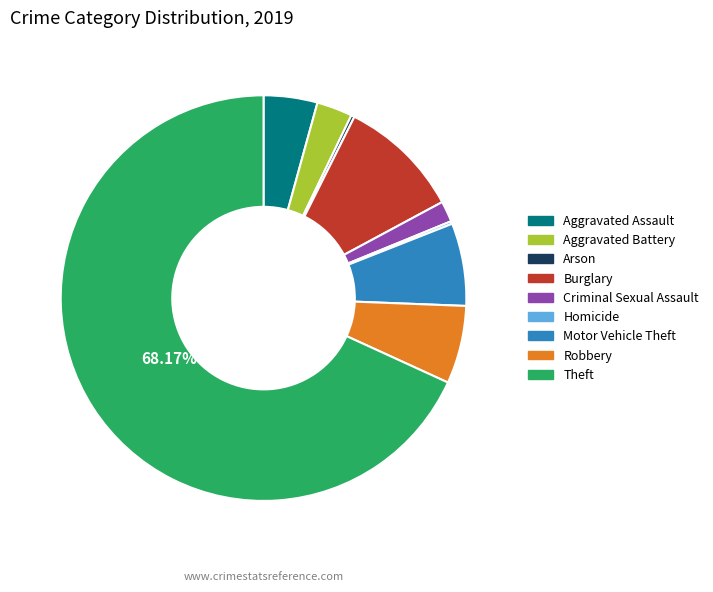

To the nearest percent, what portion does Aggravated Assault represent?

4%